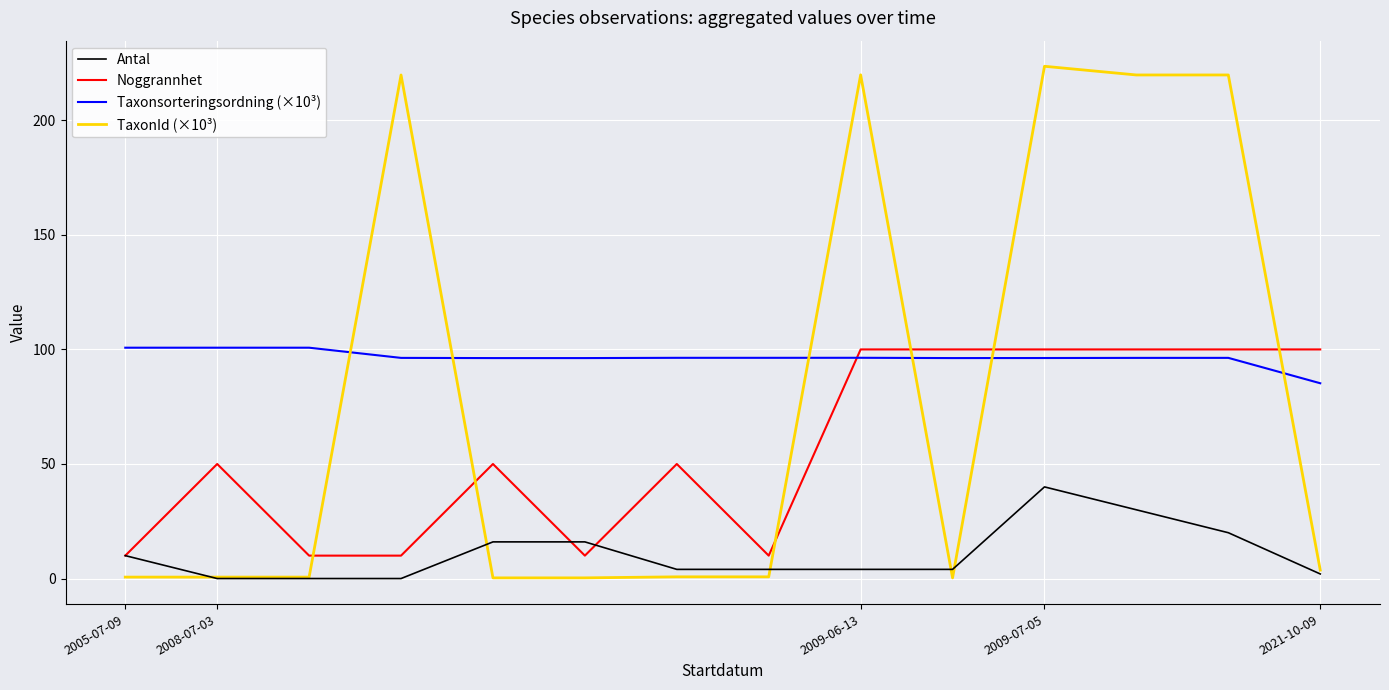

True or false: Noggrannhet and Taxonsorteringsordning (×10³) intersect in this chart.

True